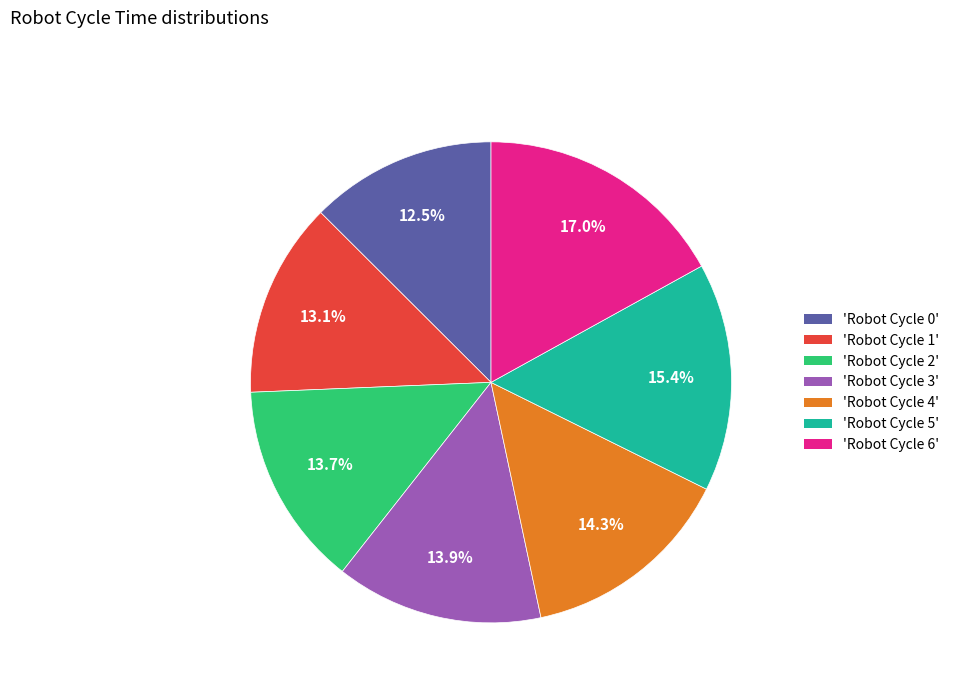

Is there any slice that represents more than half of the pie?

No